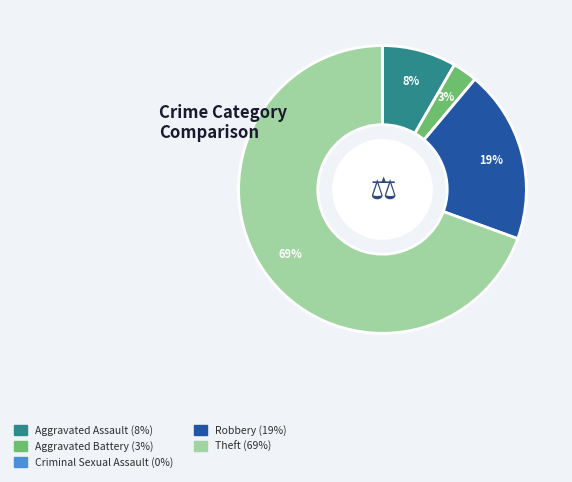

Between Aggravated Assault and Aggravated Battery, which is larger?

Aggravated Assault